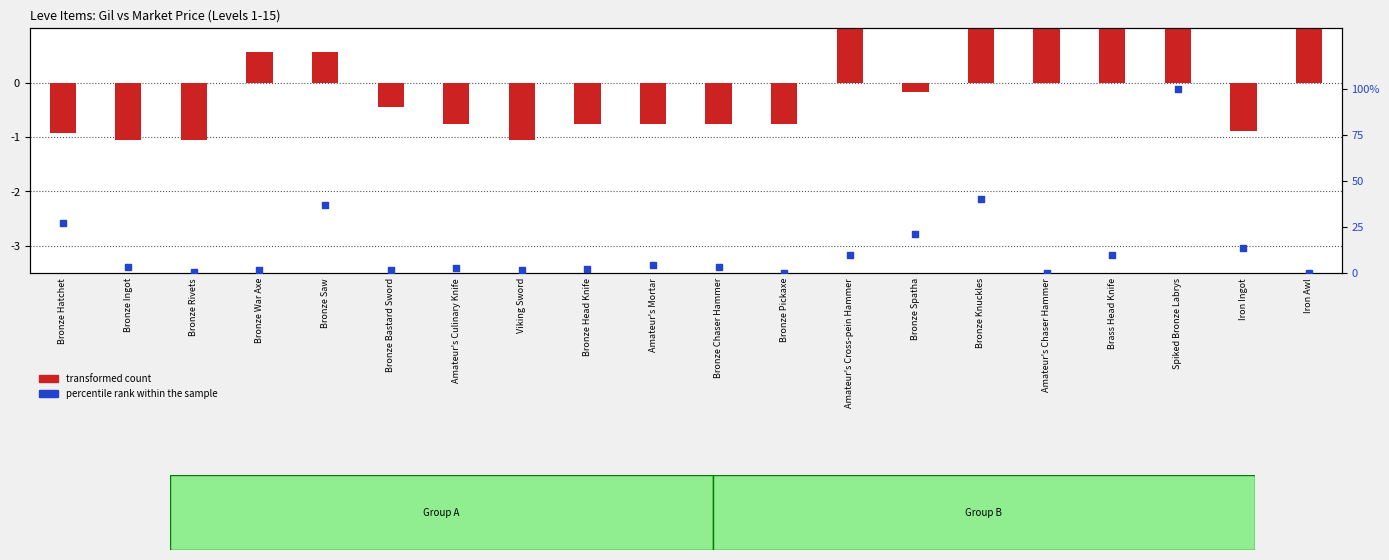

Which series has the largest total across all categories?

percentile rank within the sample